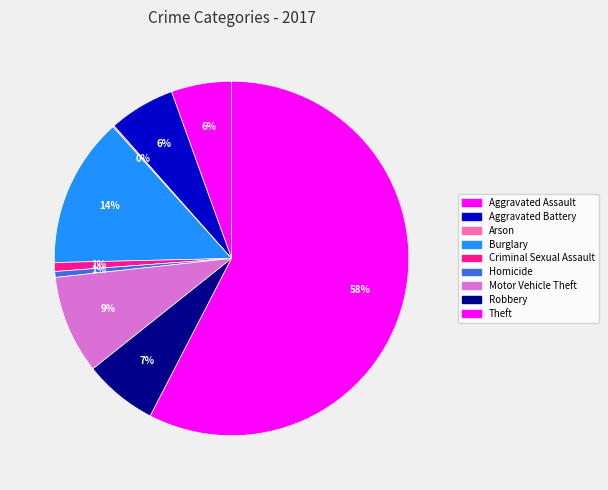

Which category has the smallest portion of the pie?

Arson